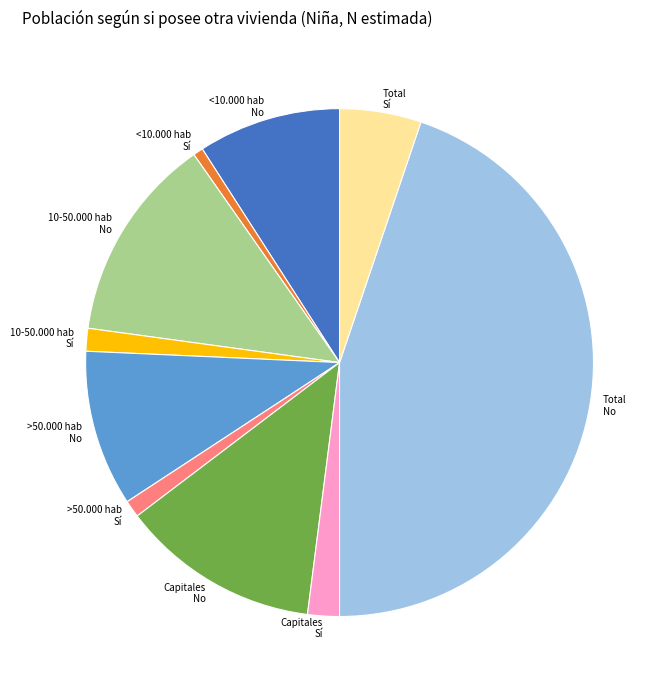

What is the ratio of the value at Capitales No to the value at Total Sí?

2.4